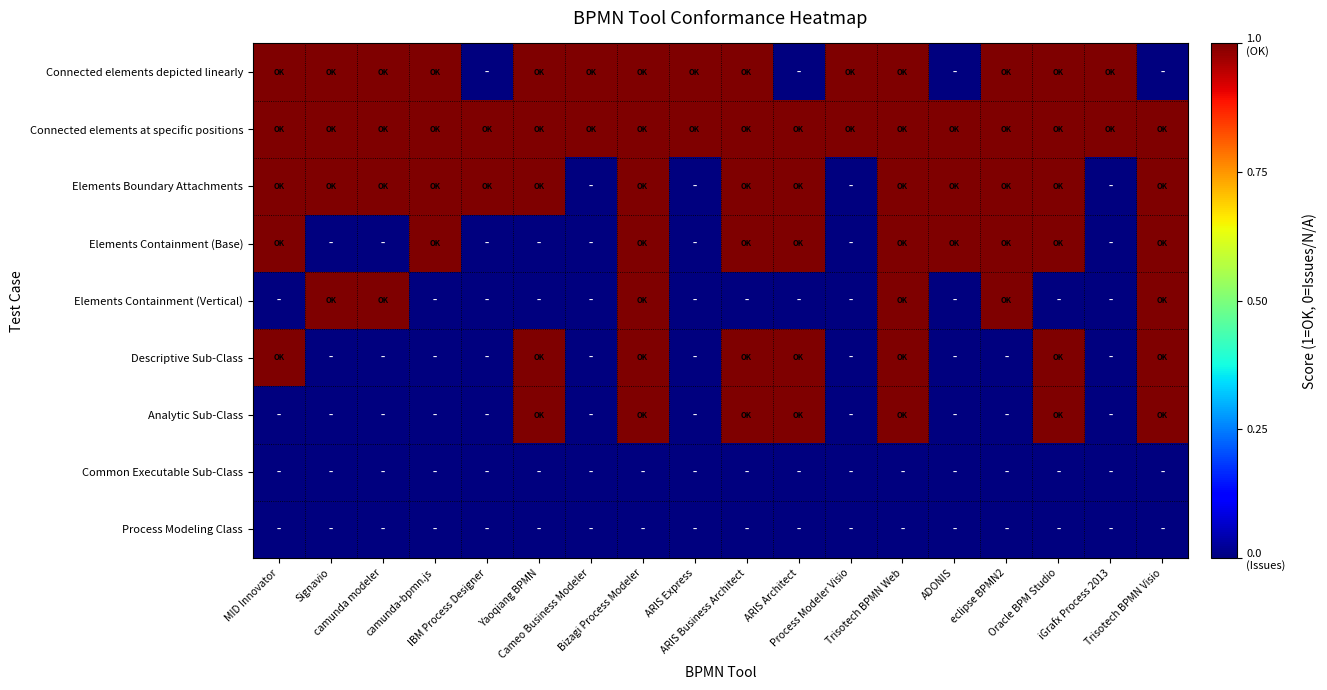

What is the spread (max minus min) of values at ARIS Express?

1